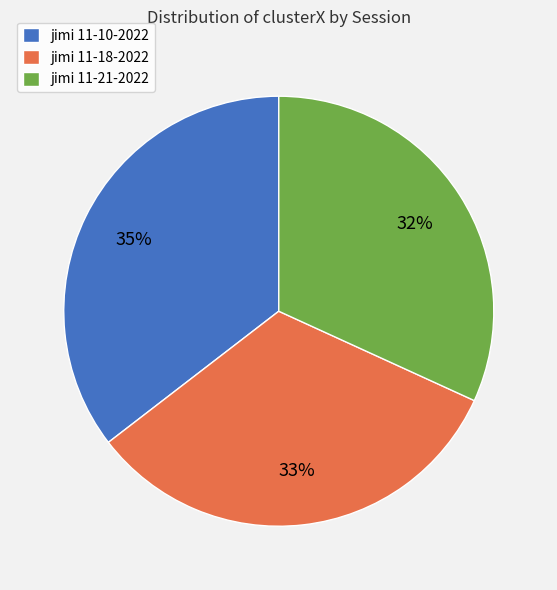

To the nearest percent, what is the average slice percentage?

33%